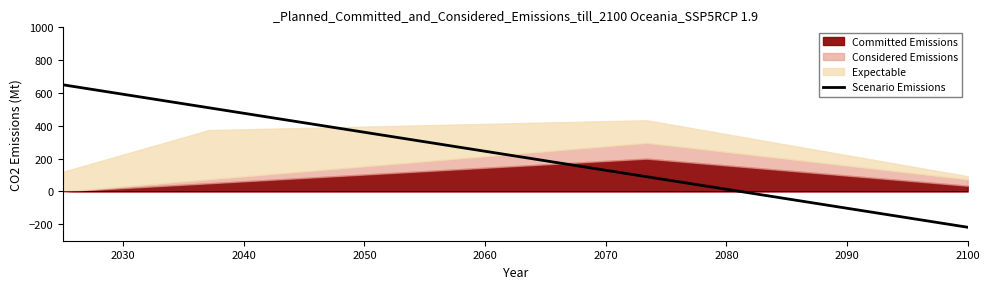

What is the highest value of the Scenario Emissions series?

650